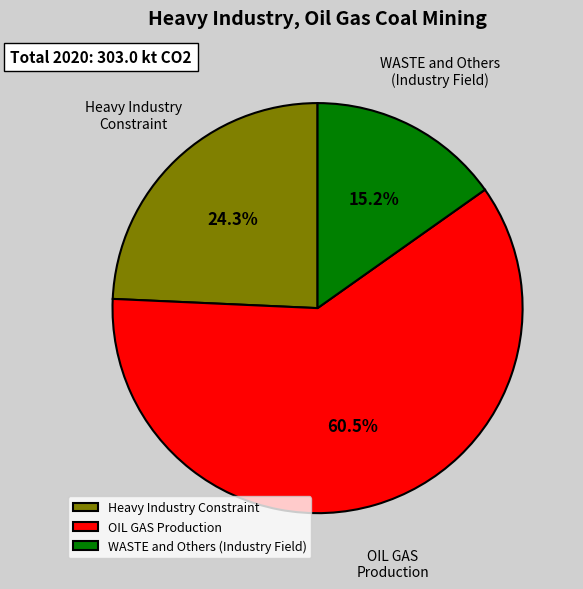

Rank the categories by value from lowest to highest.

WASTE and Others (Industry Field), Heavy Industry Constraint, OIL GAS Production